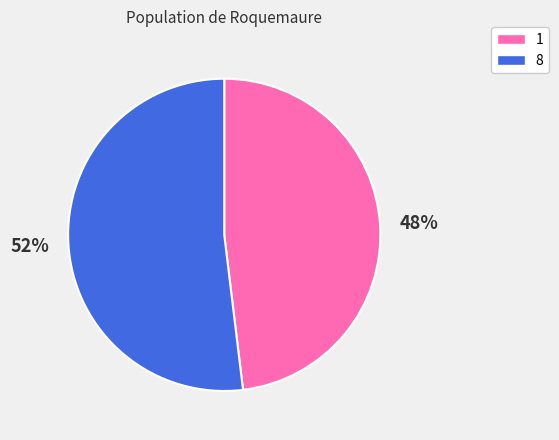

How many segments does this pie chart have?

2